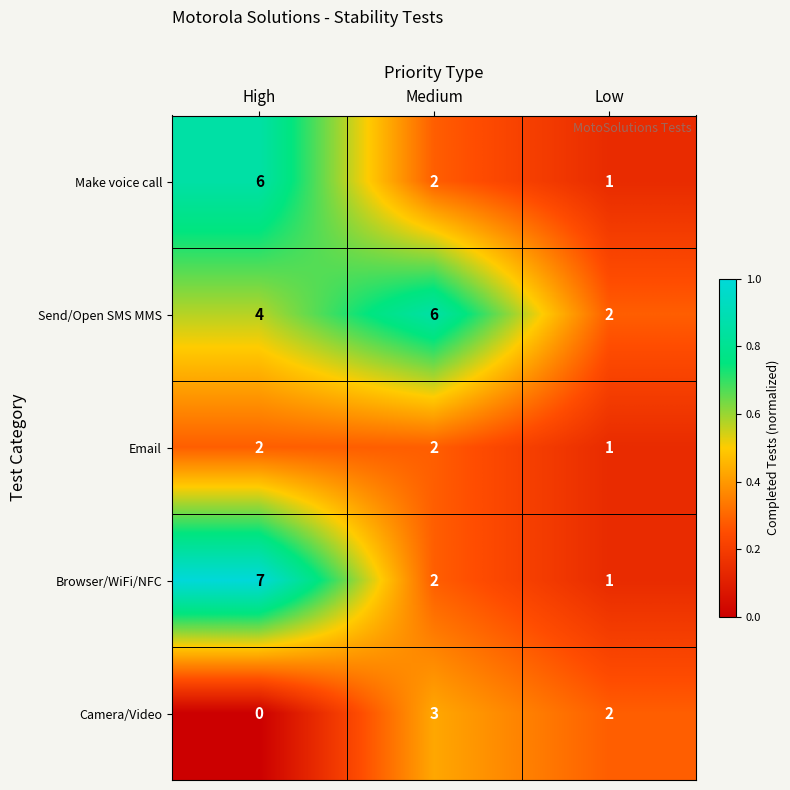

At how many categories does at least one series exceed 0?

3